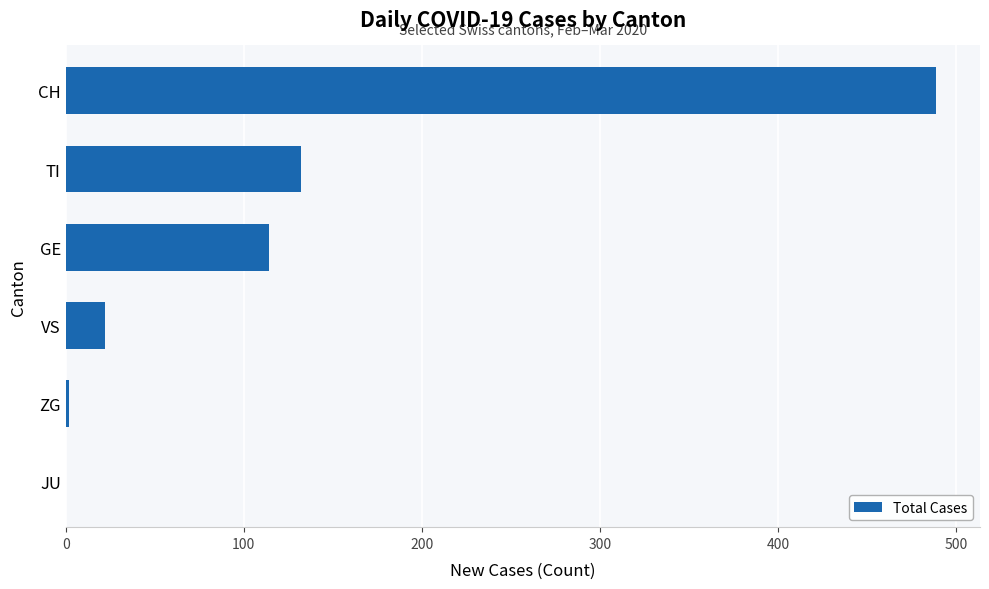

How many distinct data groups are displayed?

1